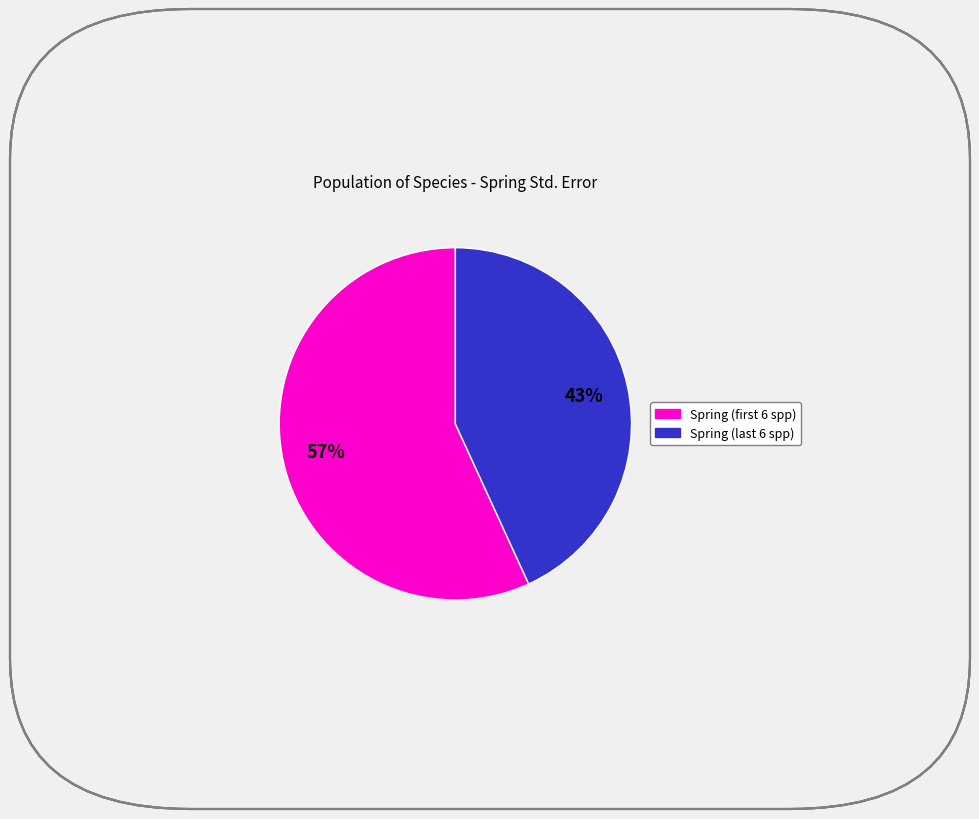

How many slices are in this pie chart?

2